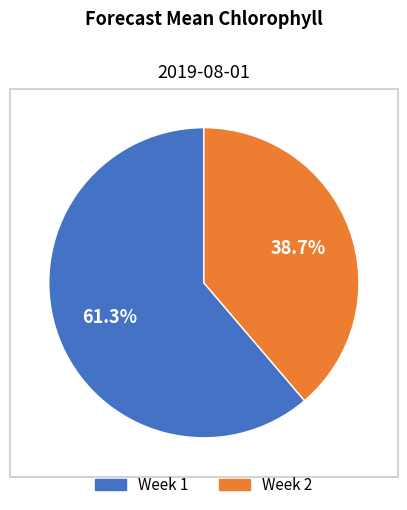

True or false: Week 2 accounts for 39% of the total.

True